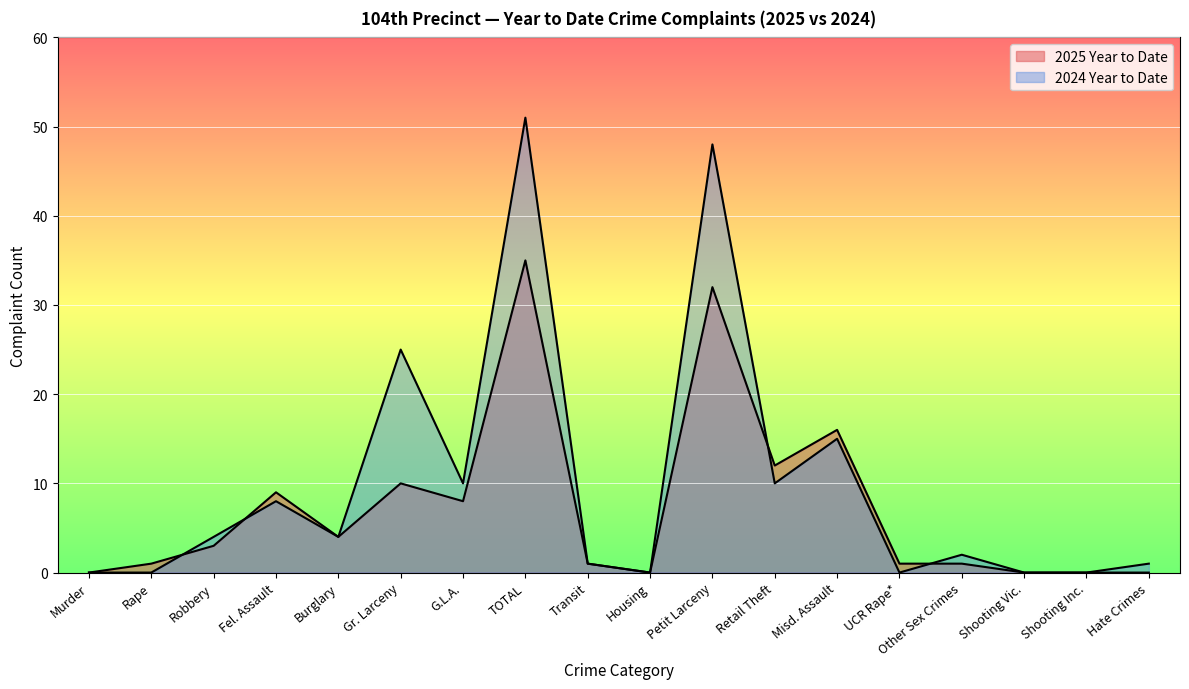

True or false: 2024 Year to Date has a value of 0 at UCR Rape*.

True